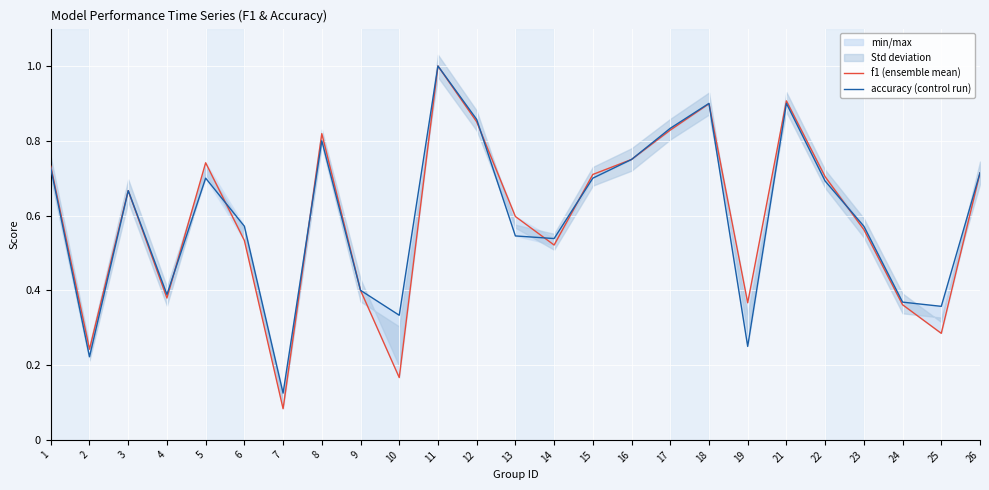

How many lines are shown in the chart?

2